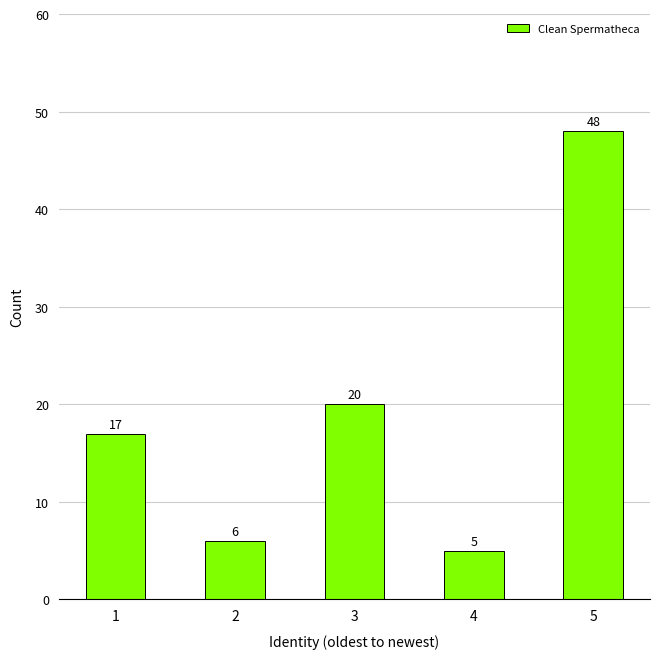

What is the value of the 1st bar from the left?

17